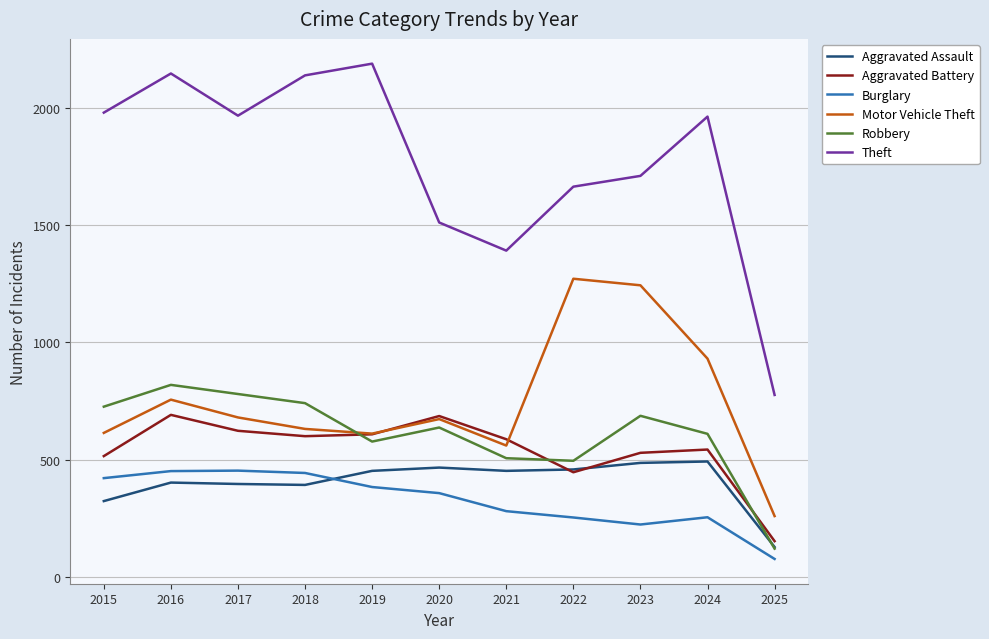

At which label is Theft closest to 1483?

2020